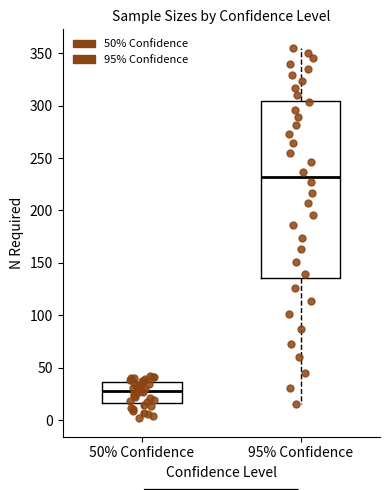

Where is the lower edge of the box for 50% Confidence on the y-axis? The values are not printed on the chart, so give them approximately, as read against the axis.

15